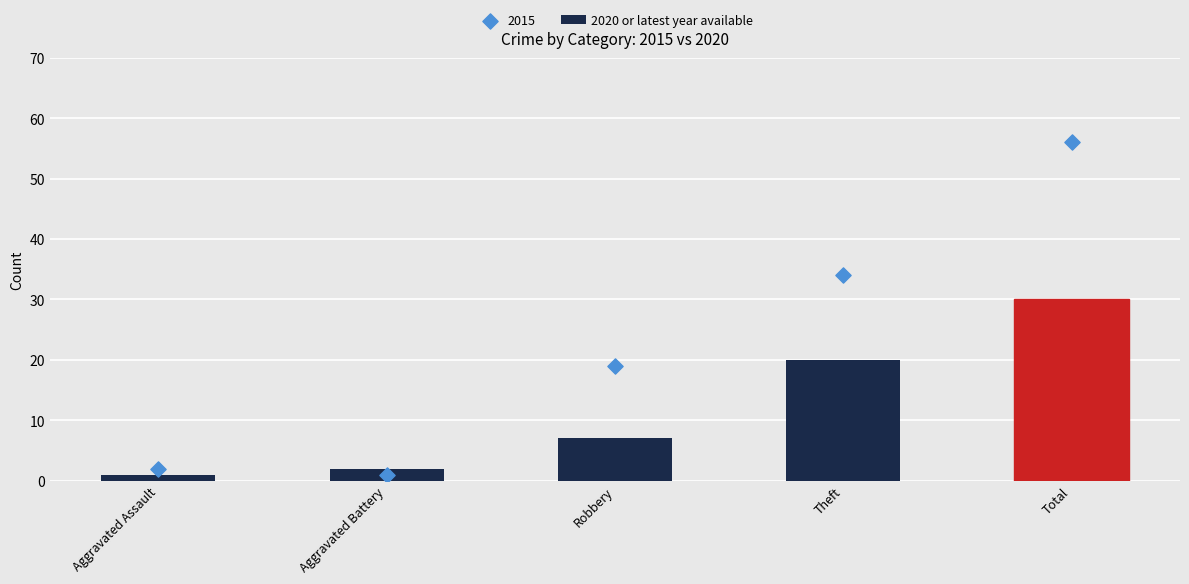

What is the change in value from Aggravated Assault to Aggravated Battery?

+1